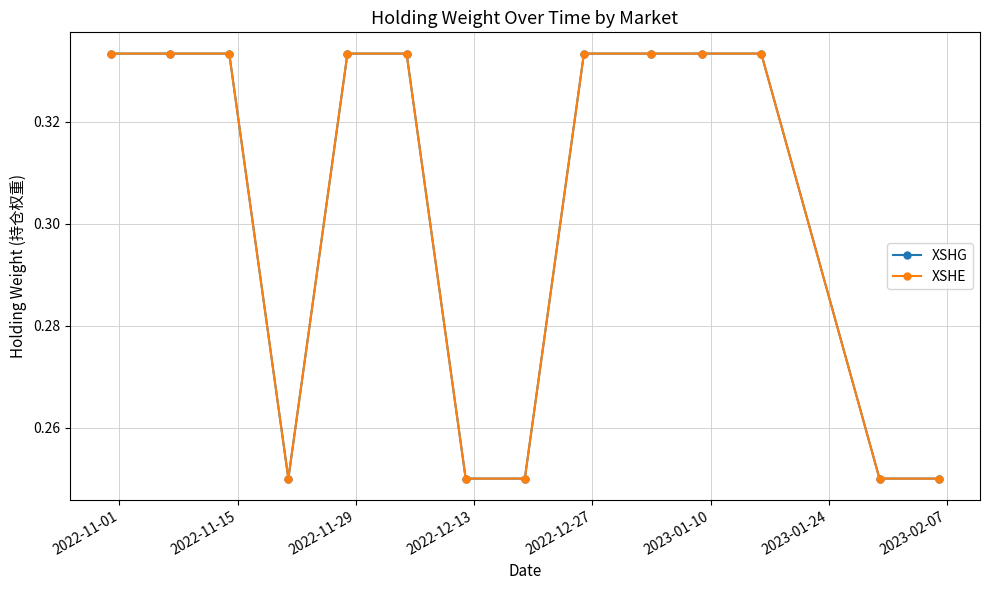

At which label is XSHG closest to 0?

2022-12-13